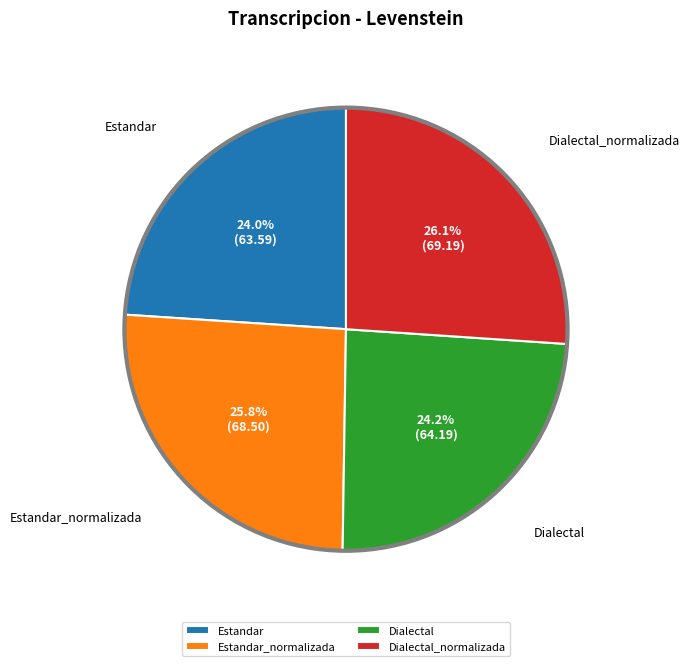

What is the total percentage of Dialectal and Estandar_normalizada?

50.0%